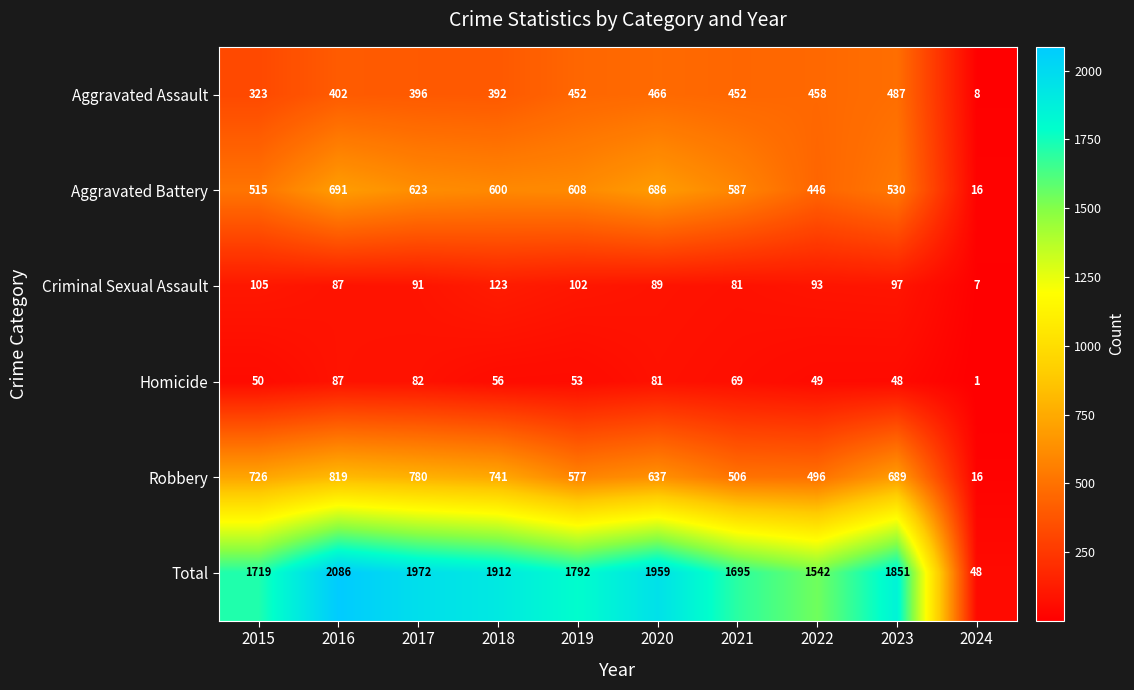

The value of Total at 2020 is 1959. True or false?

True